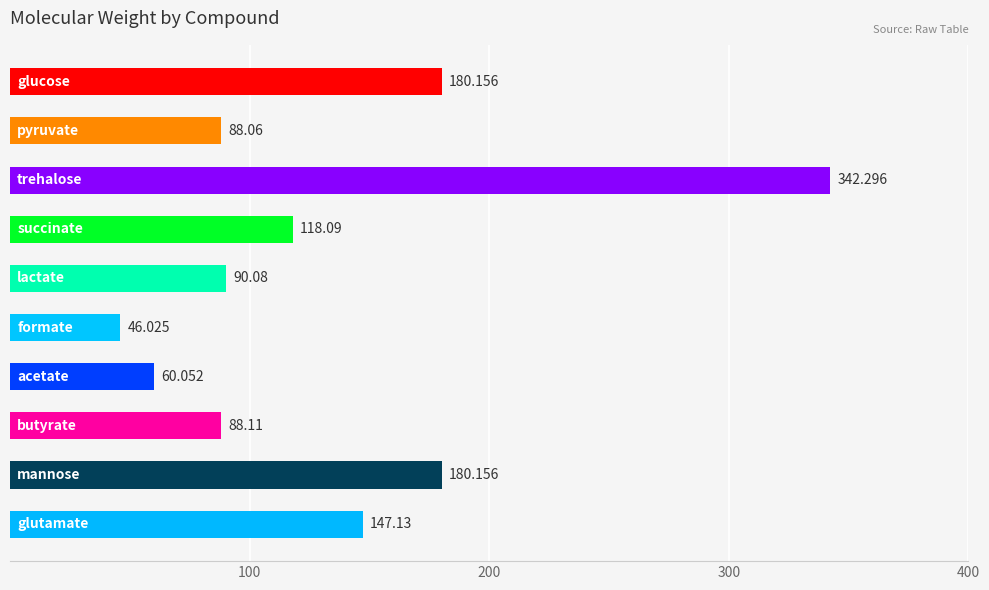

How many values are below 118?

5